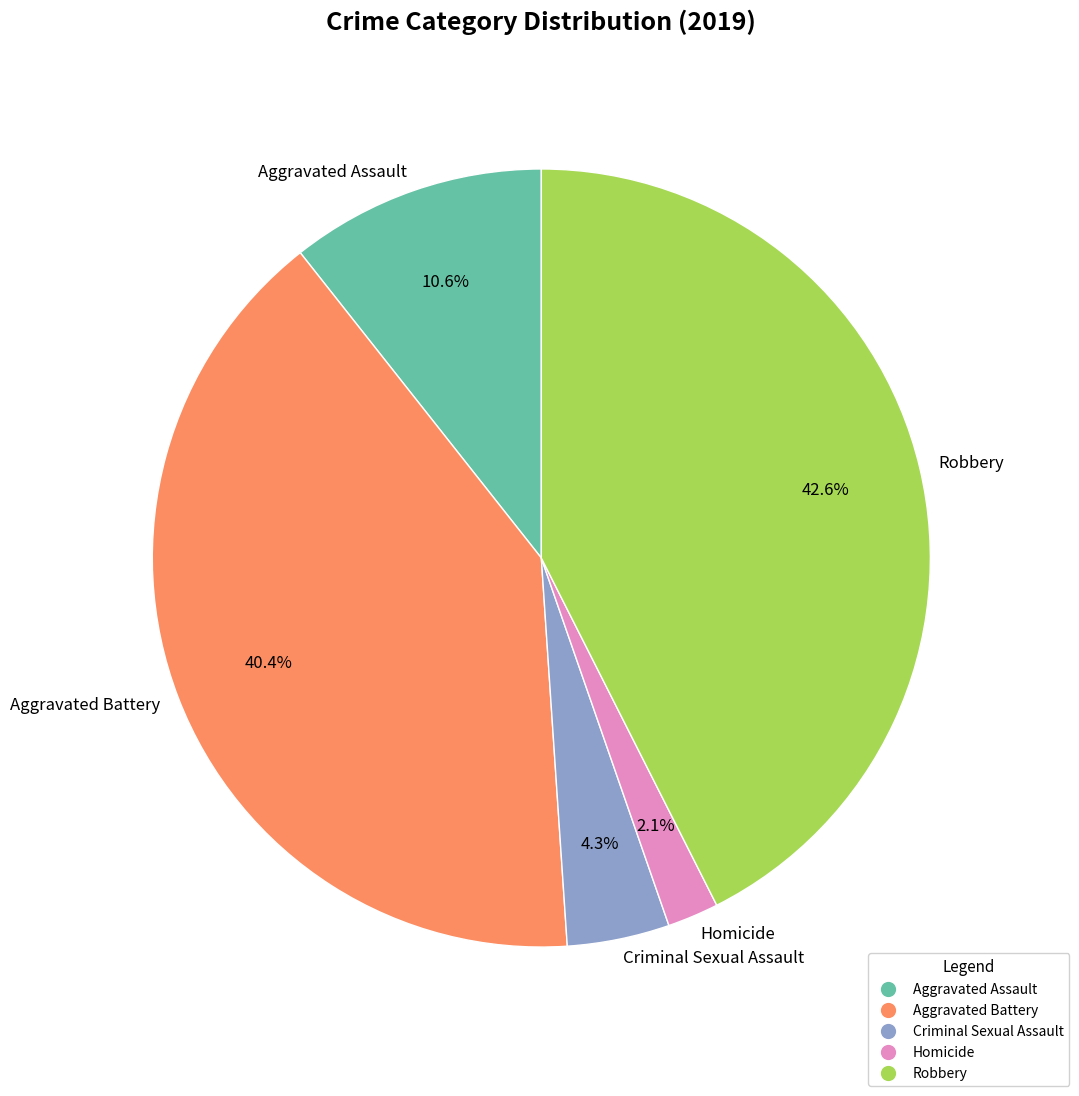

Combined, do Criminal Sexual Assault and Aggravated Assault account for over 50%?

No